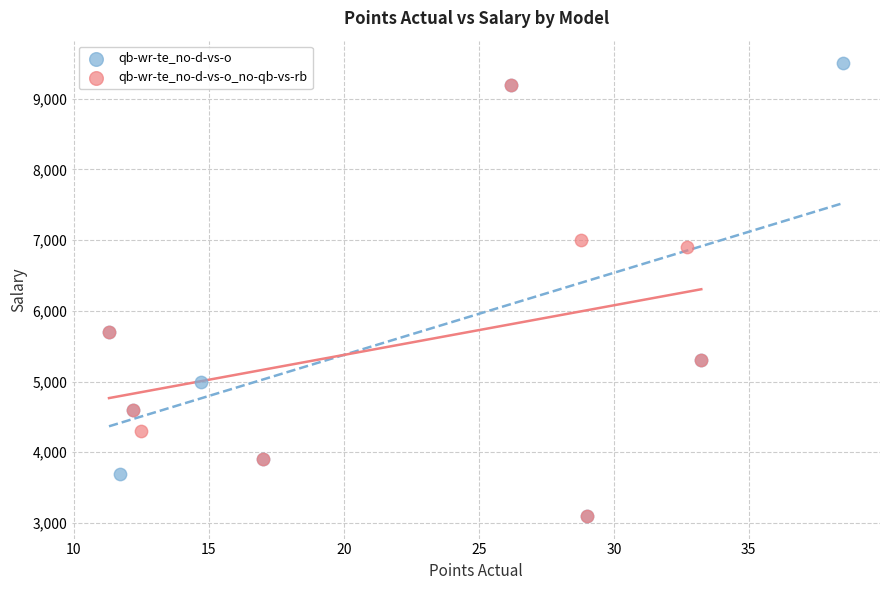

What are all the series names shown in the legend?

qb-wr-te_no-d-vs-o, qb-wr-te_no-d-vs-o_no-qb-vs-rb